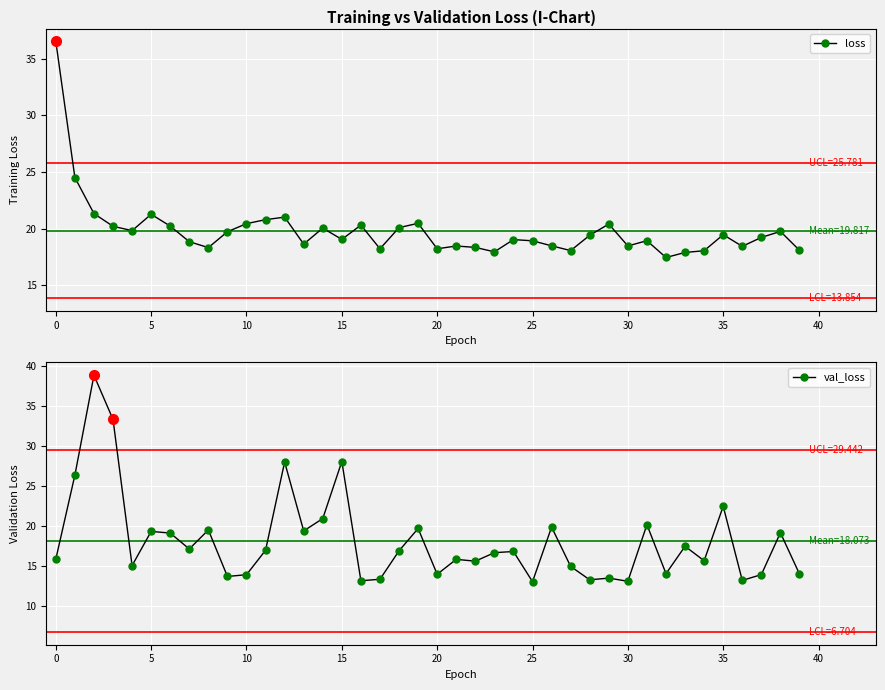

What is the sum of all val_loss values?

722.9